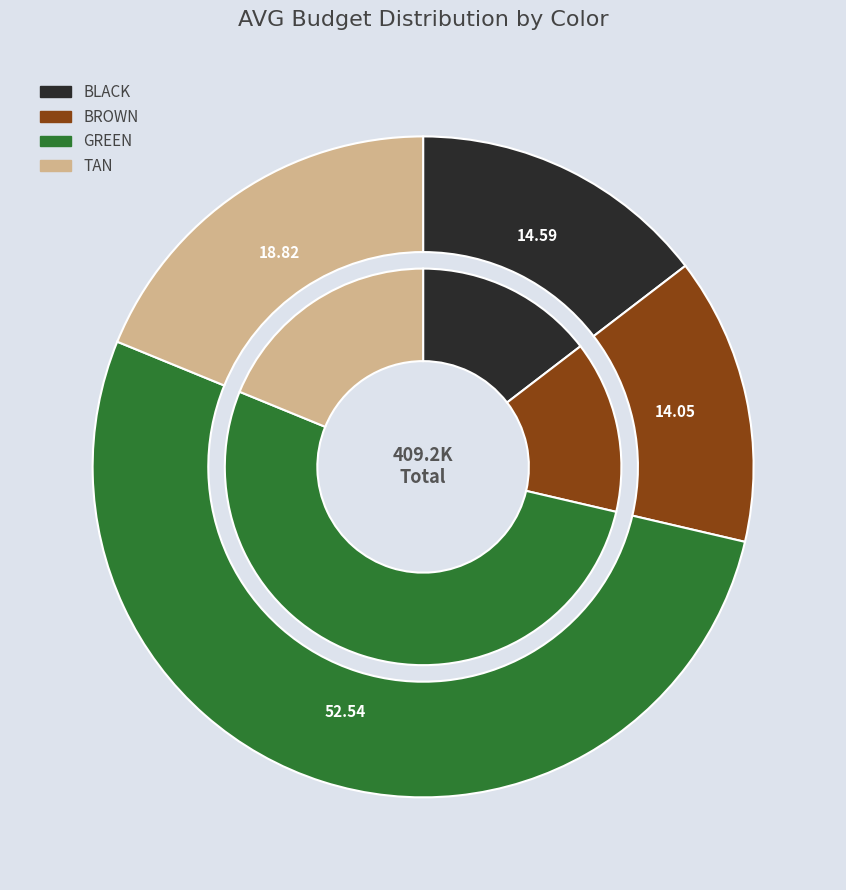

Is there any slice that represents more than half of the pie?

Yes